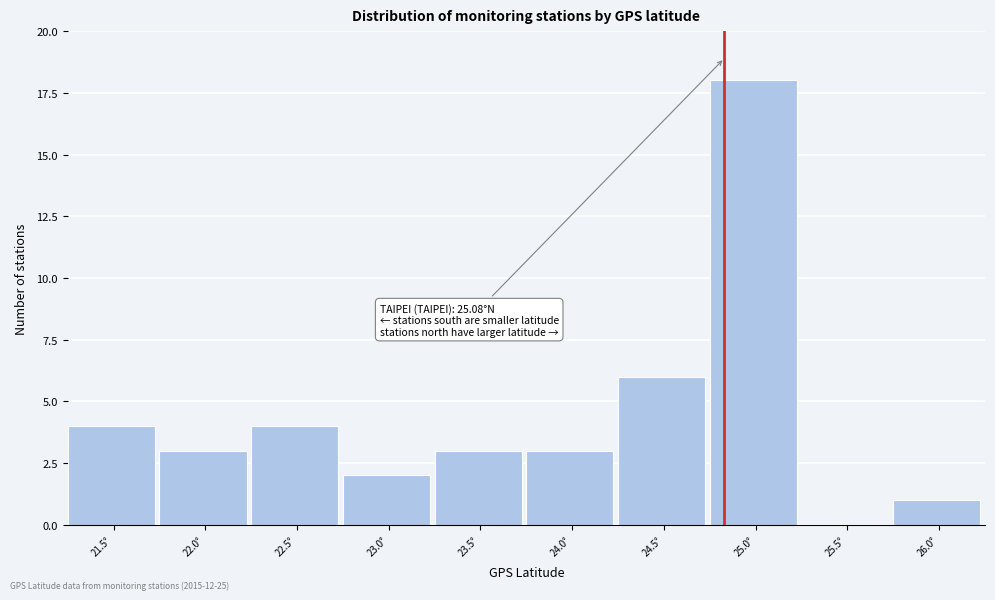

Reading left to right, transcribe all the data shown in this chart.

21.5°=4	22.0°=3	22.5°=4	23.0°=2	23.5°=3	24.0°=3	24.5°=6	25.0°=18	25.5°=0	26.0°=1